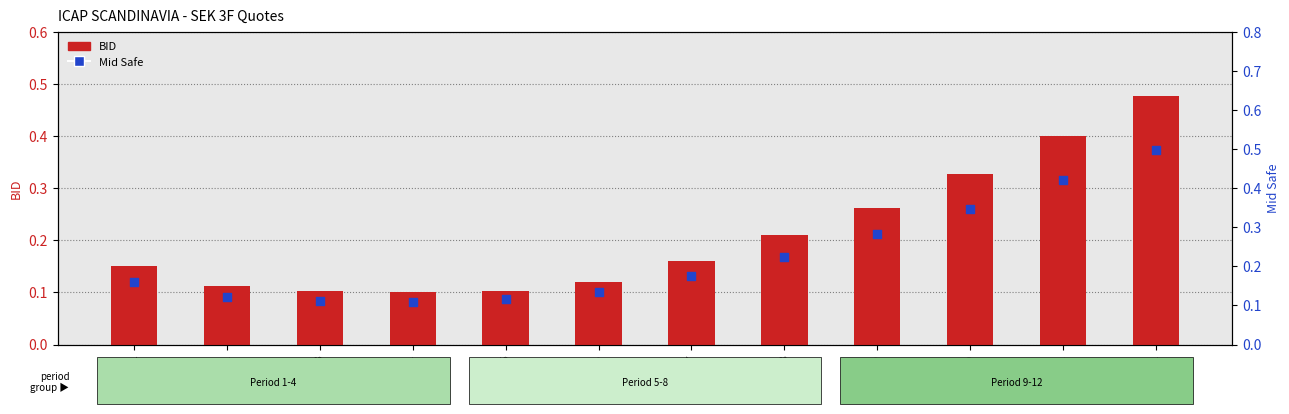

What are all the series names shown in the legend?

BID, Mid Safe